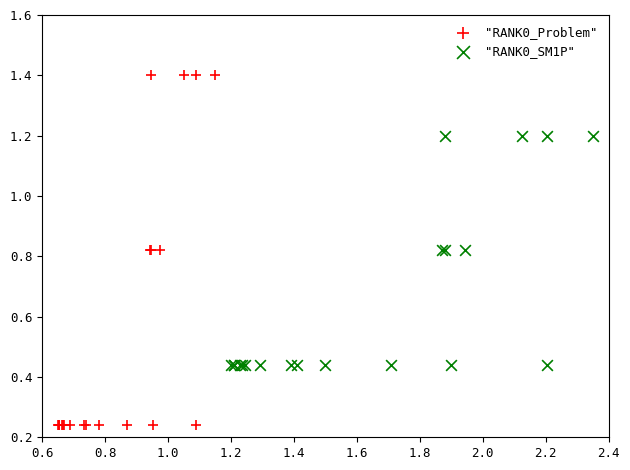

Which series reaches the maximum Y coordinate?

"RANK0_Problem"